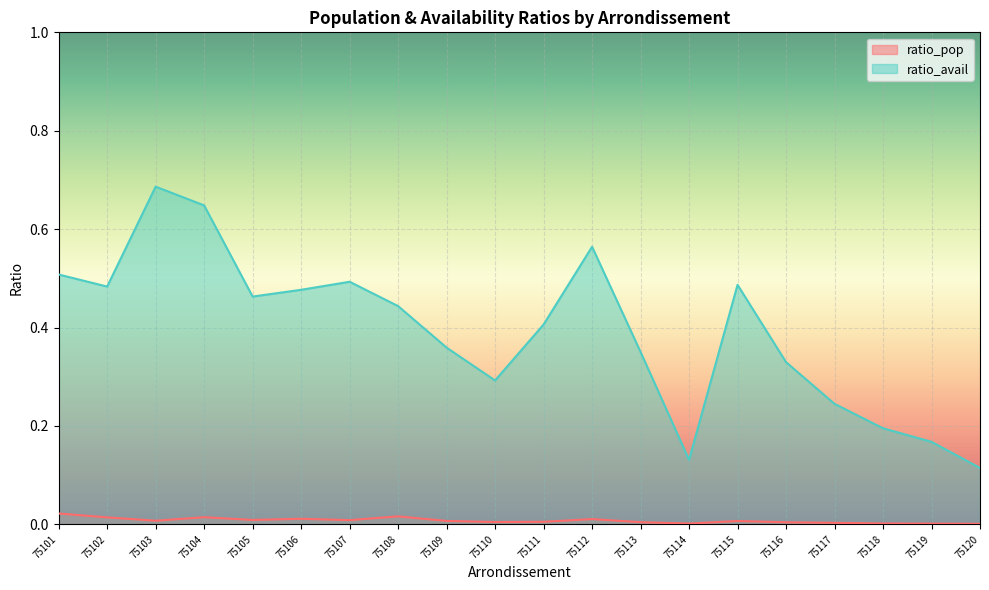

The ratio_avail series shows 0.4 at 75109. True or false?

True